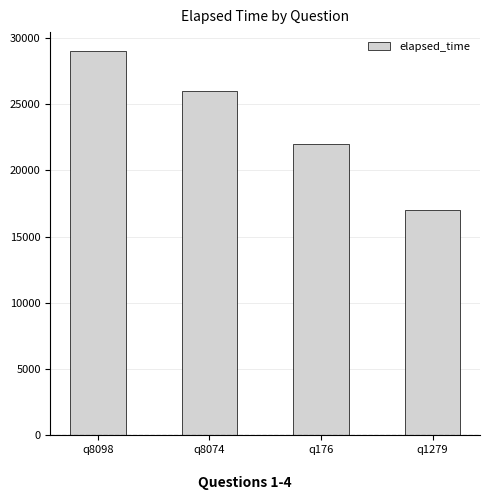

Rank the categories by value from lowest to highest.

q1279, q176, q8074, q8098